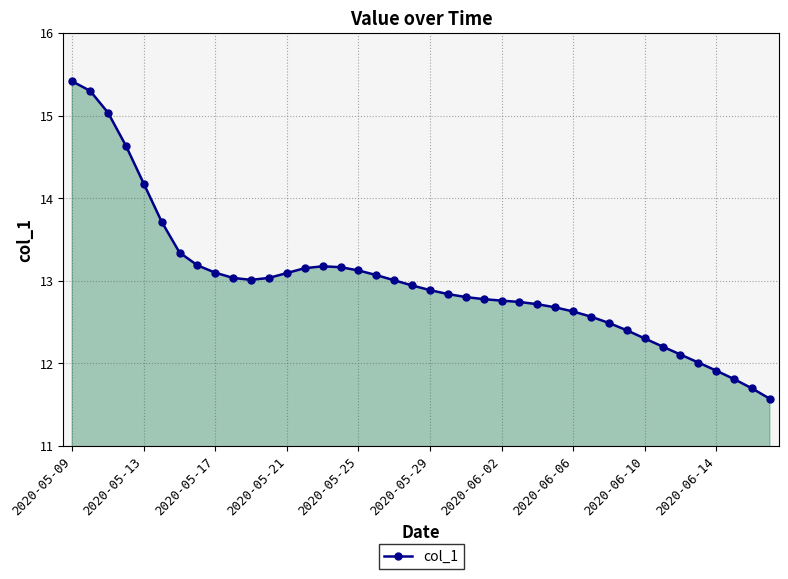

What is the average value?

13.0